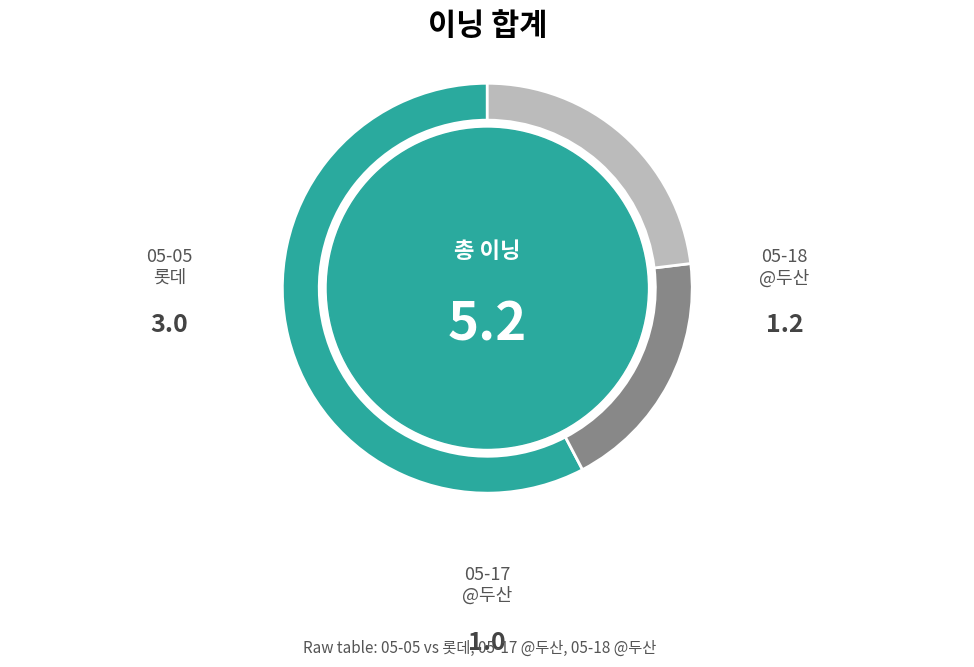

Is there any slice that represents more than half of the pie?

Yes